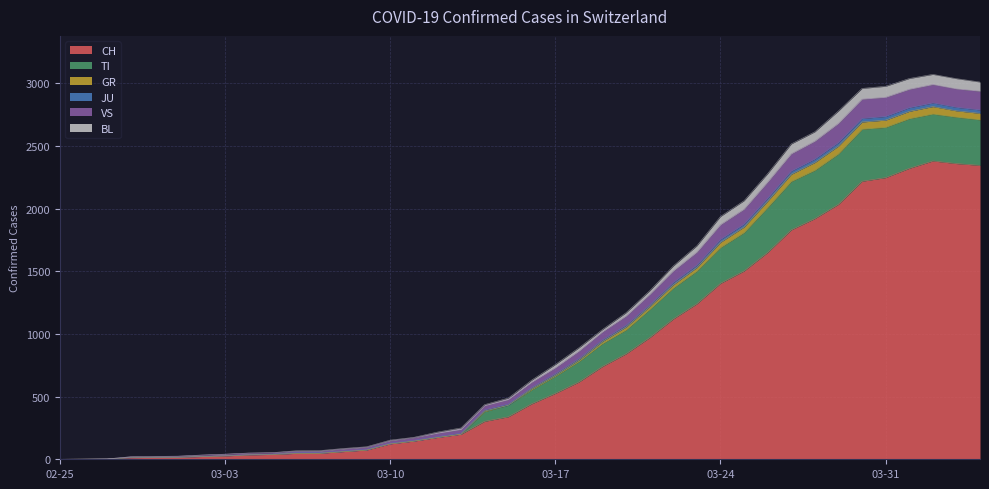

True or false: TI and JU cross at least once.

False